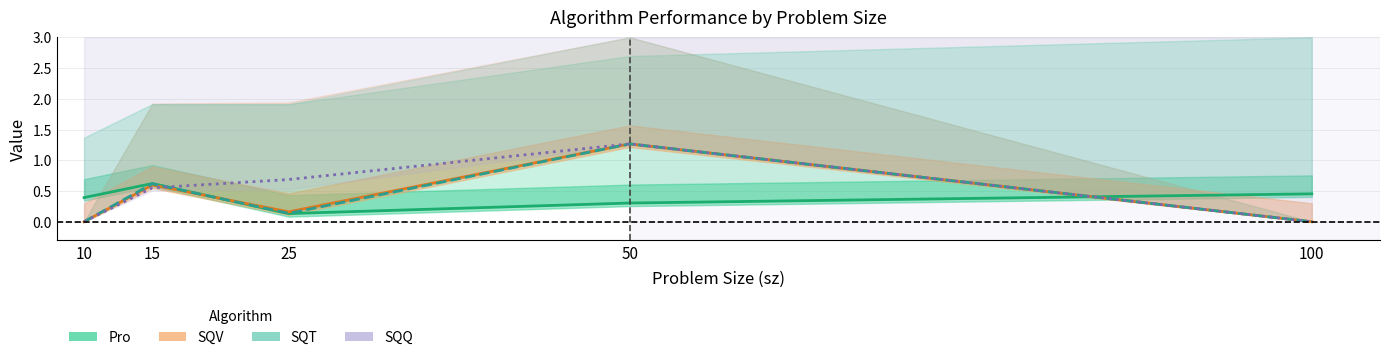

Is this an area chart (filled region under the line)?

No